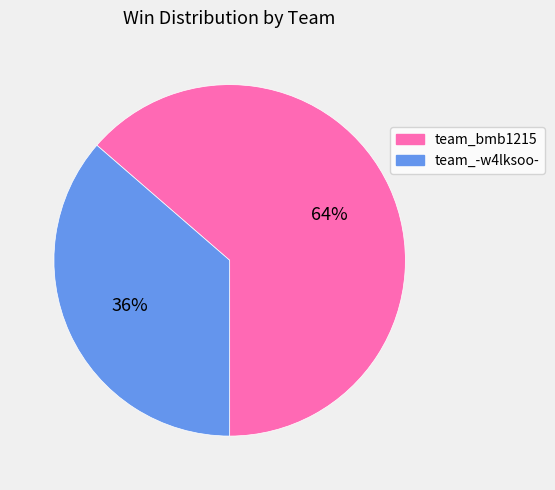

Count the number of slices in the pie.

2